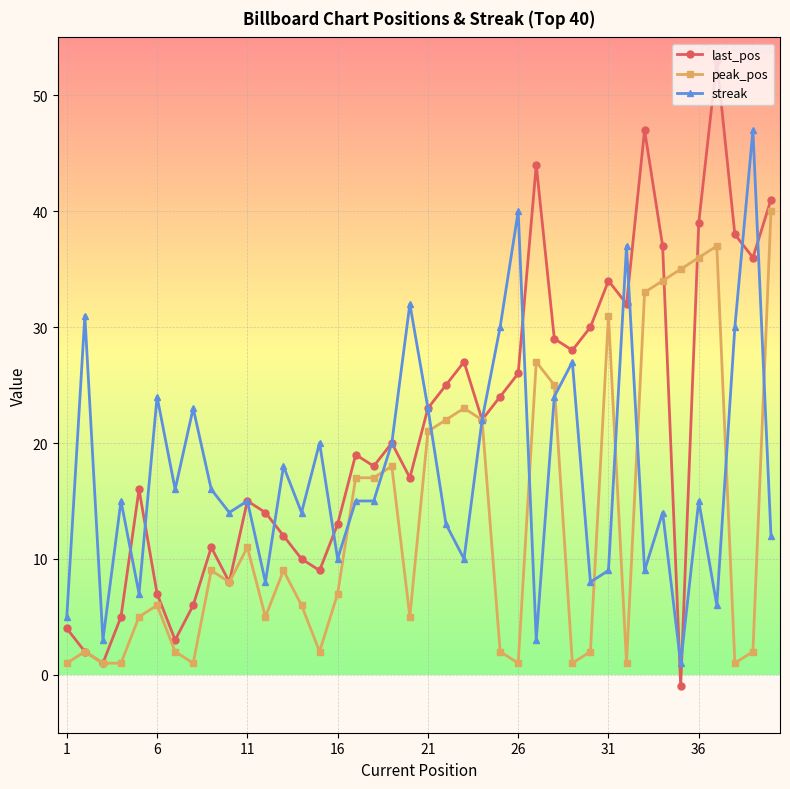

Which series has the largest range (max minus min)?

last_pos